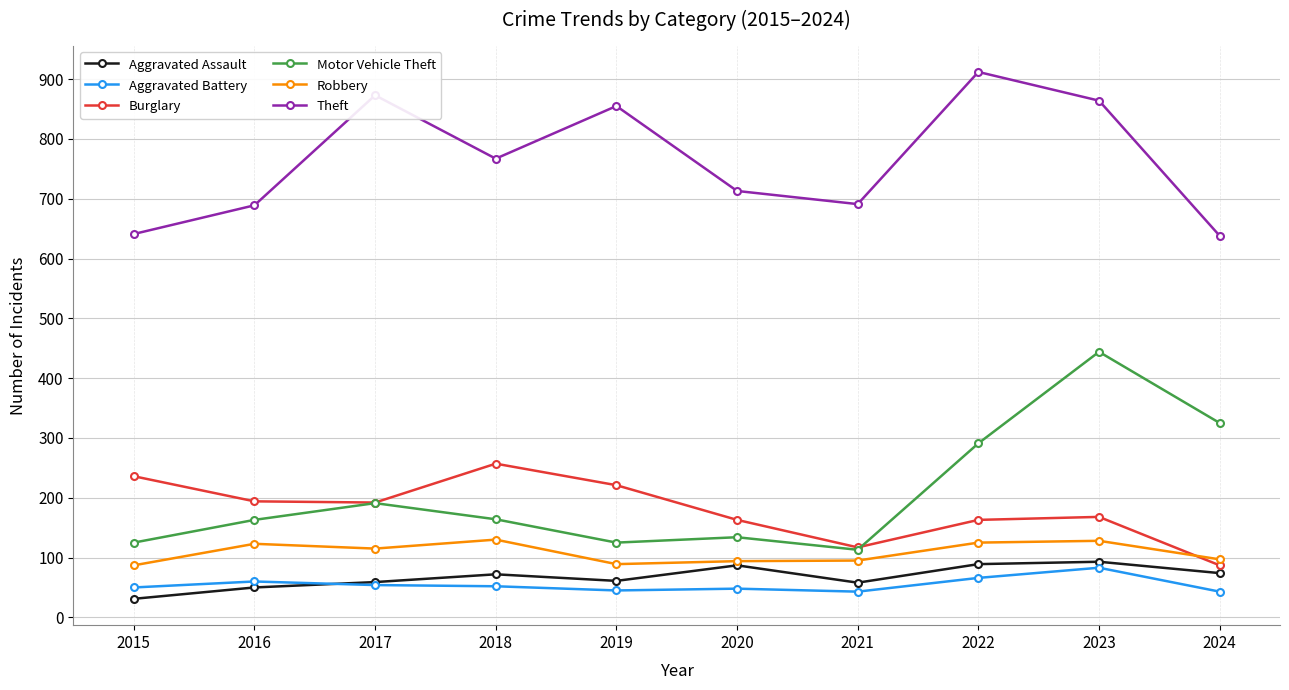

The value of Motor Vehicle Theft at 2021 is 113. True or false?

True